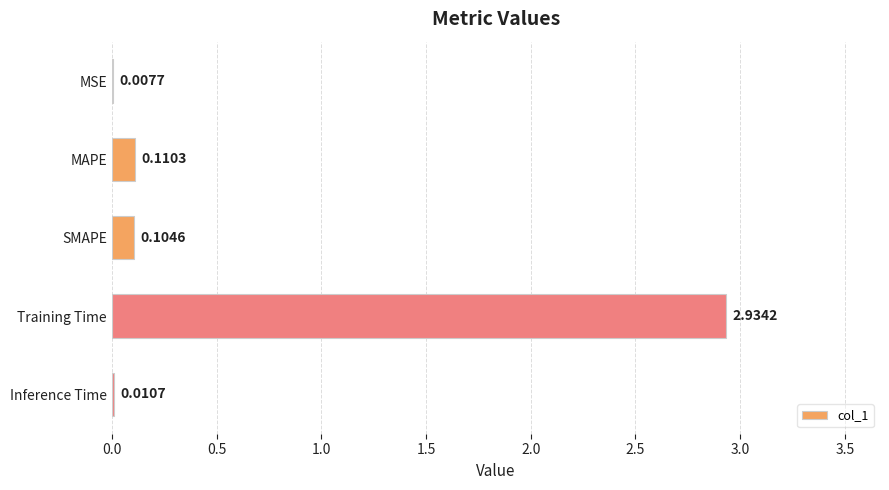

What is the change in value from MAPE to Training Time?

+2.8